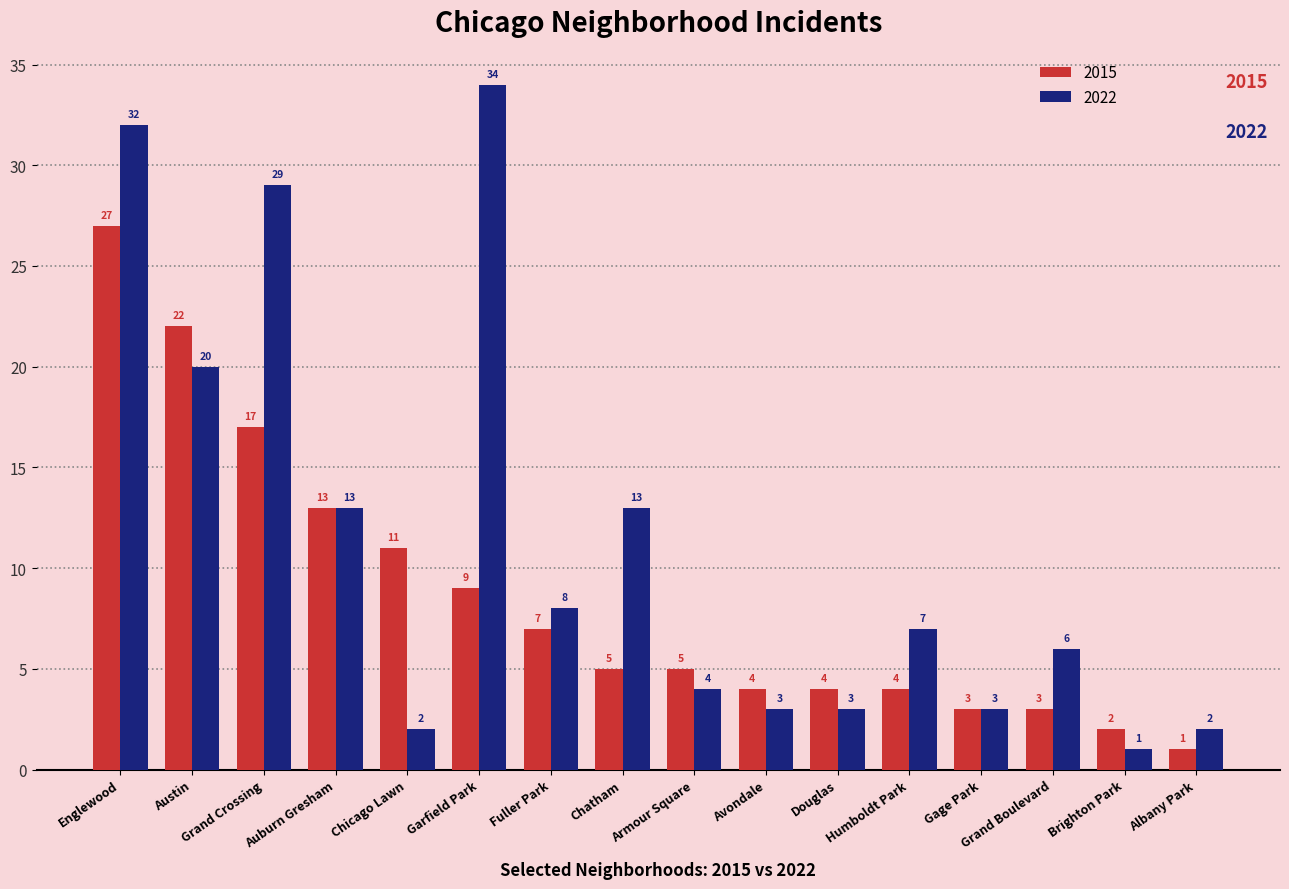

Rank the series by their maximum value, from highest to lowest.

2022, 2015